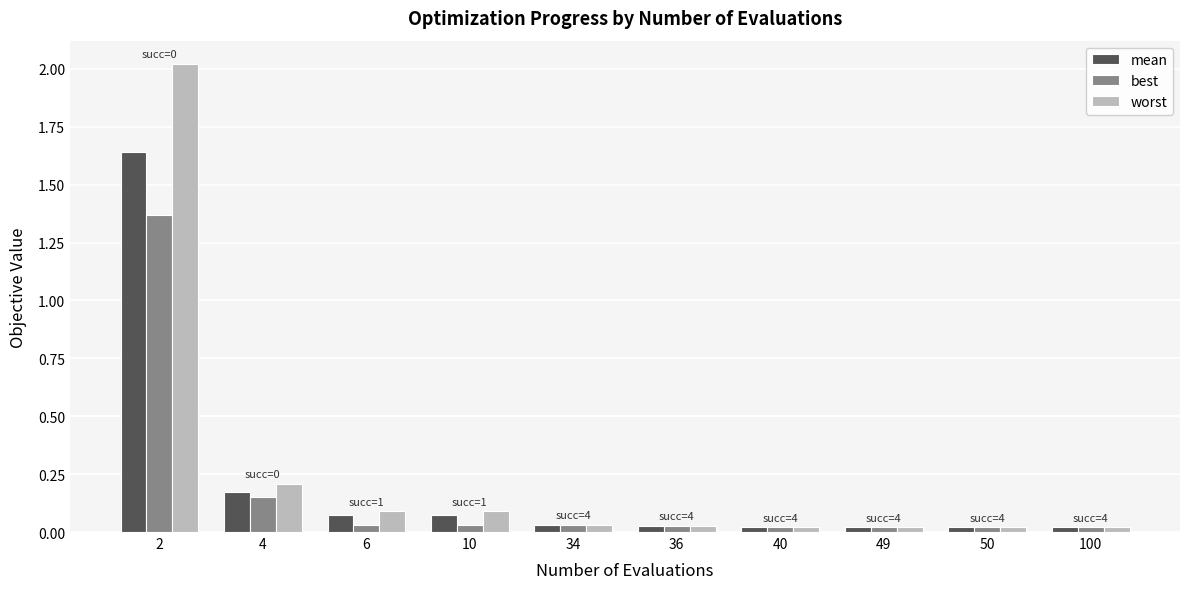

Is the value of worst at 2 greater than the value of mean at 34?

Yes